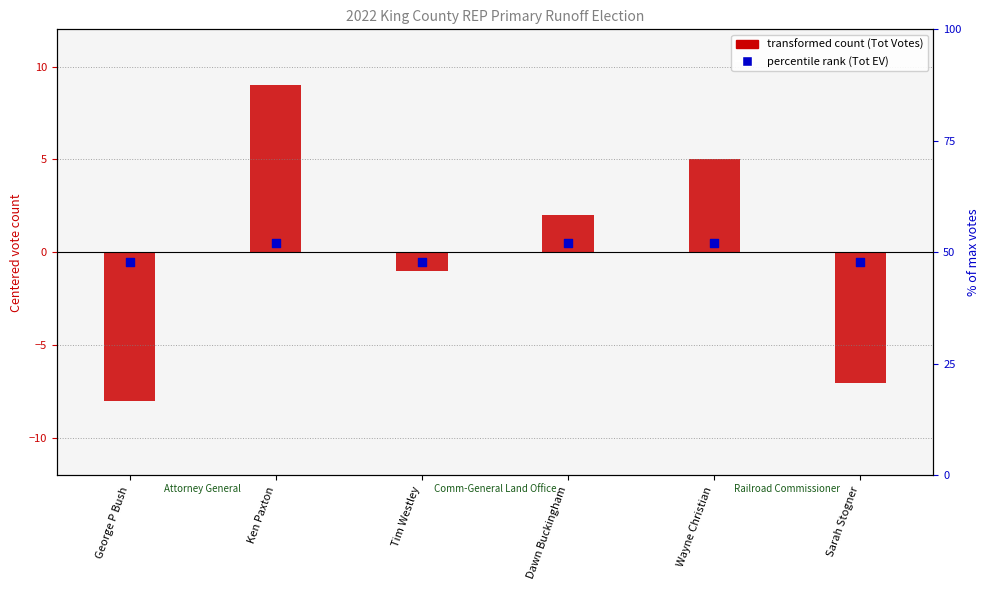

Which series reaches the maximum Y coordinate?

Tot Votes